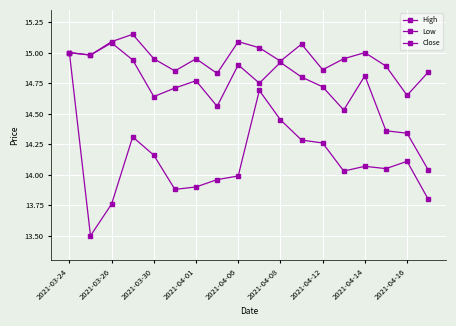

Which series has the largest total across all categories?

High